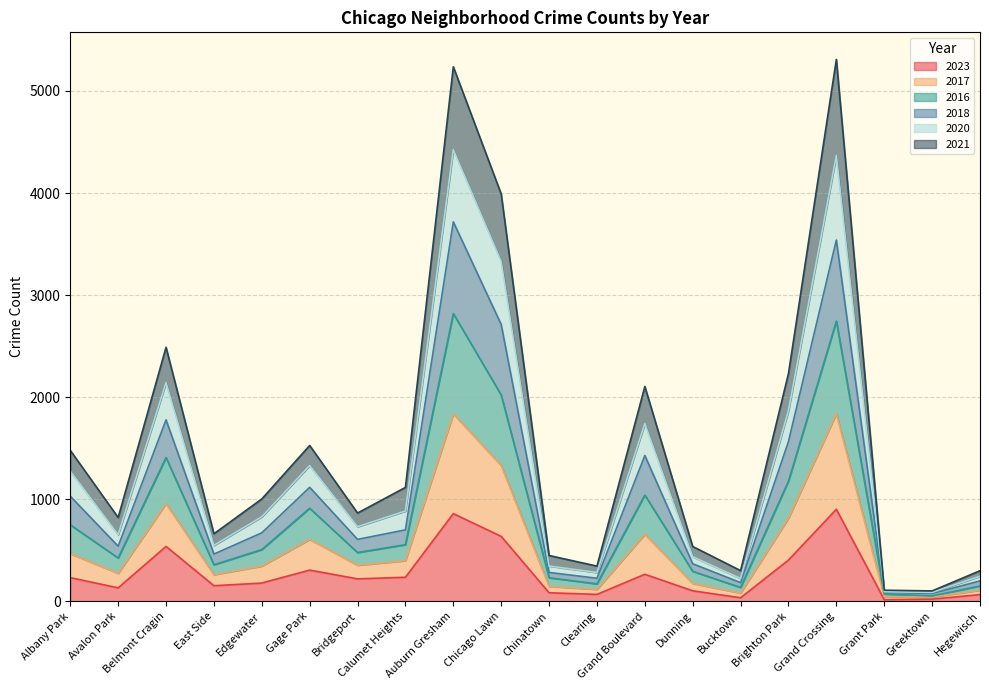

What is the difference between the highest and lowest values at Dunning?

434